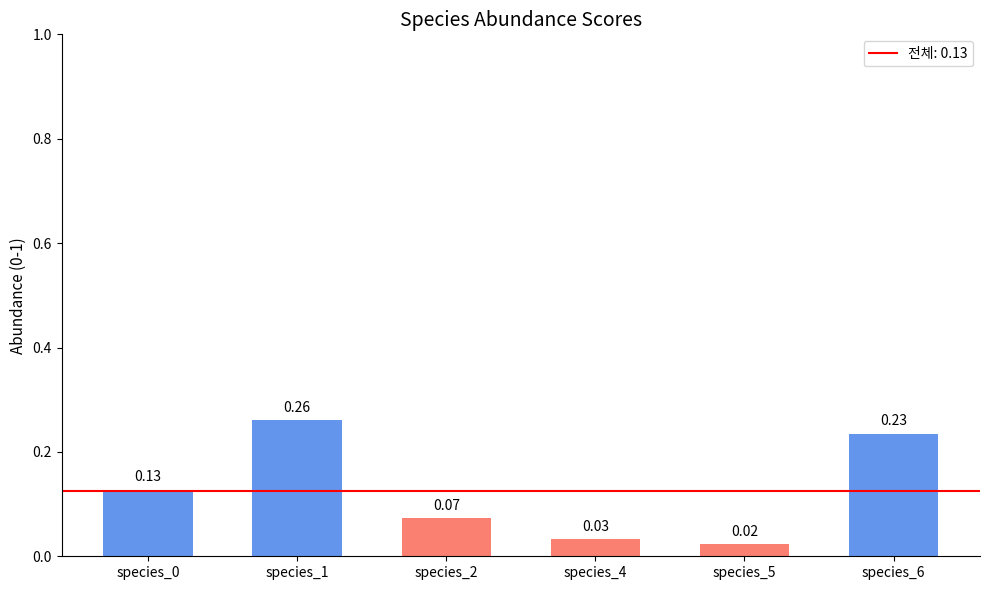

How many data points does each series have?

6